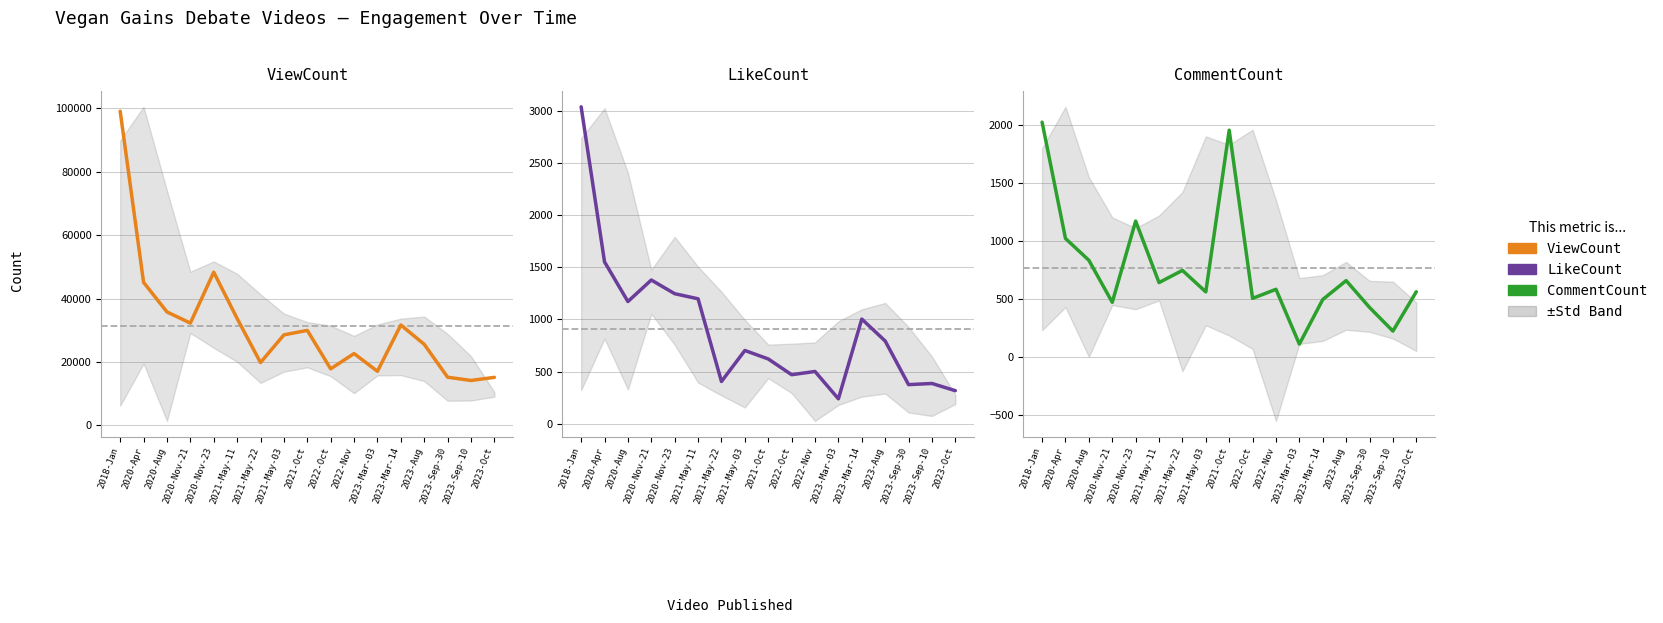

What is the minimum value for ViewCount?

14164